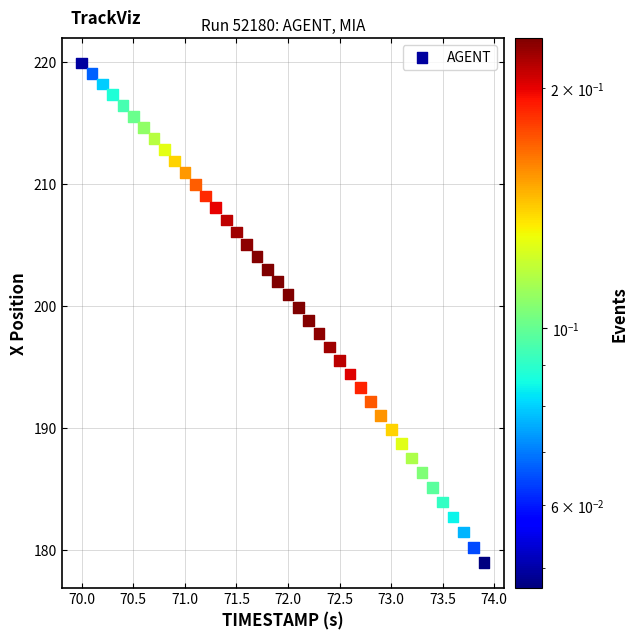

What is the range of X values (max minus min)?

3.9